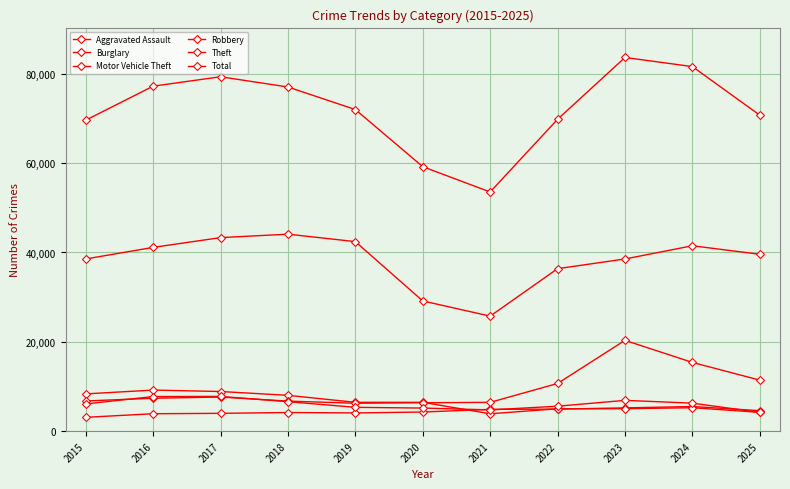

Which category has the lowest value across all series?

2015